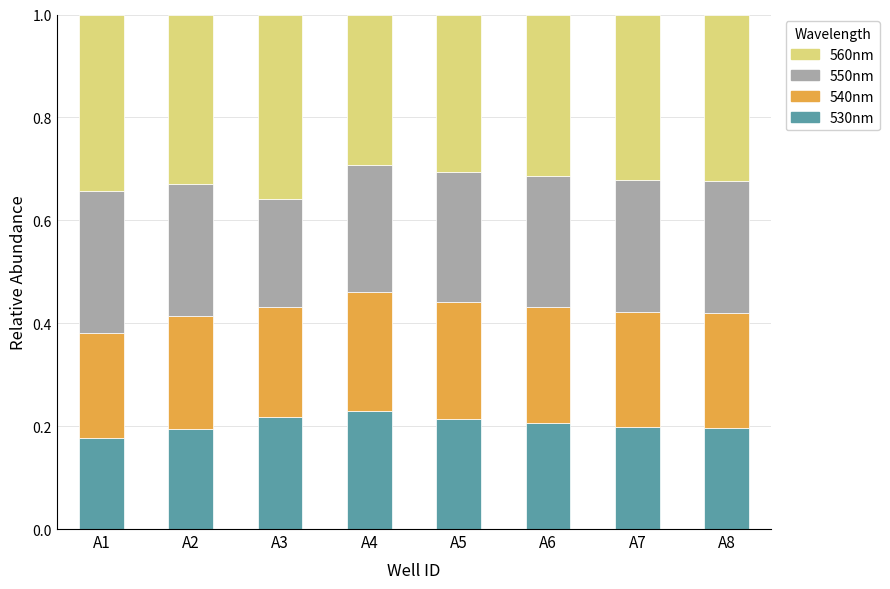

How many data points does each series have?

8